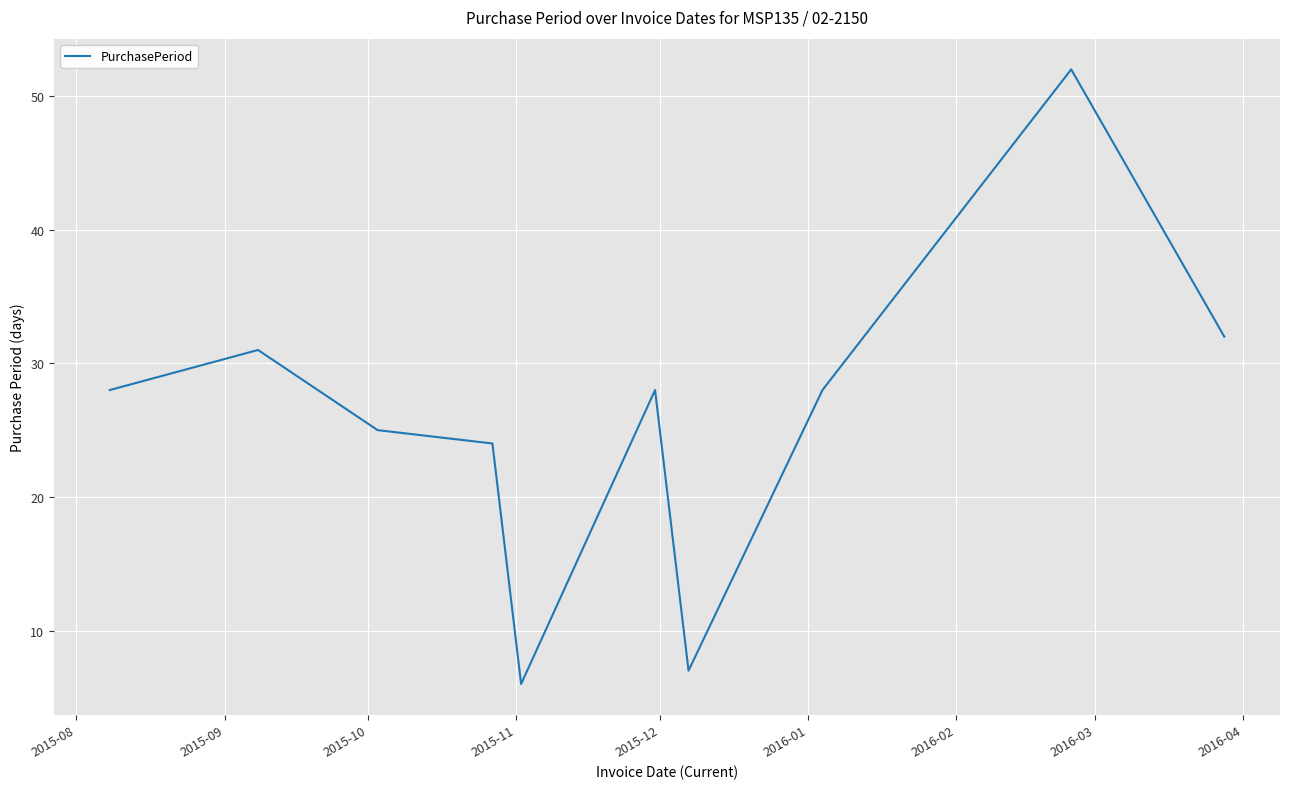

What is the maximum value shown in the chart?

52